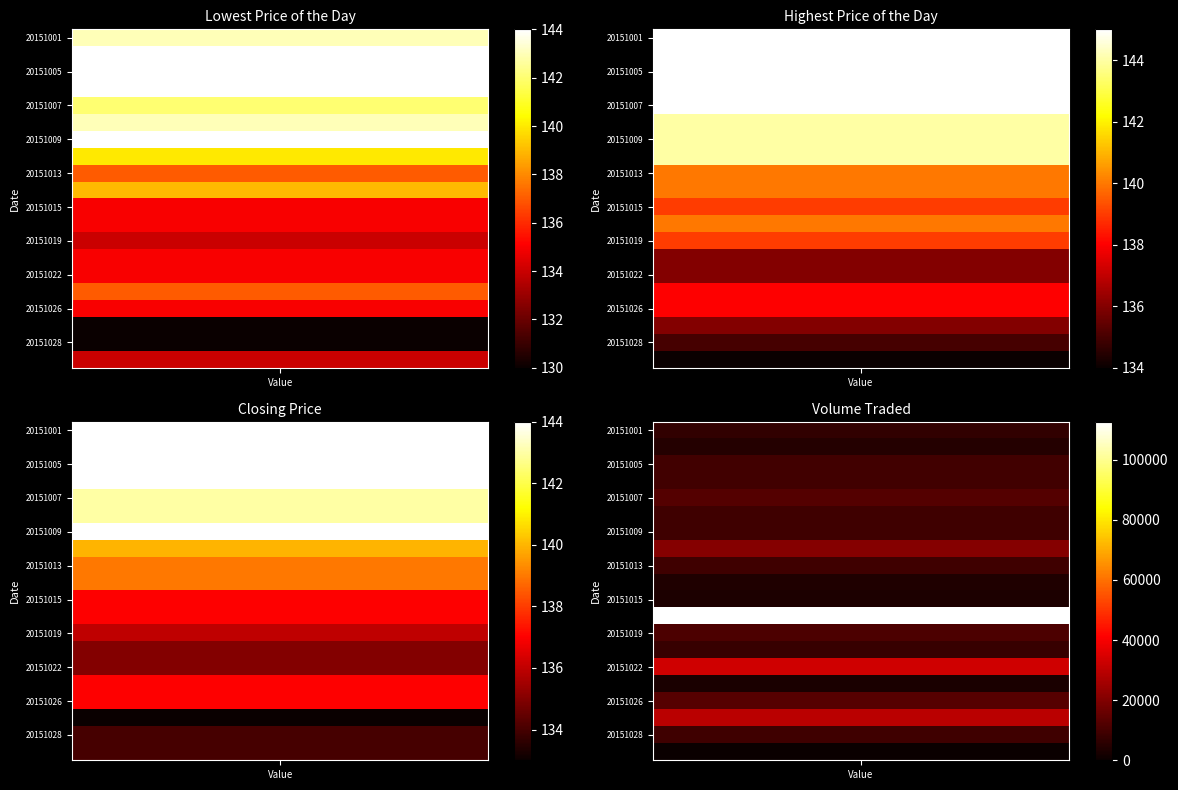

What is the spread (max minus min) of values at 12?

11166